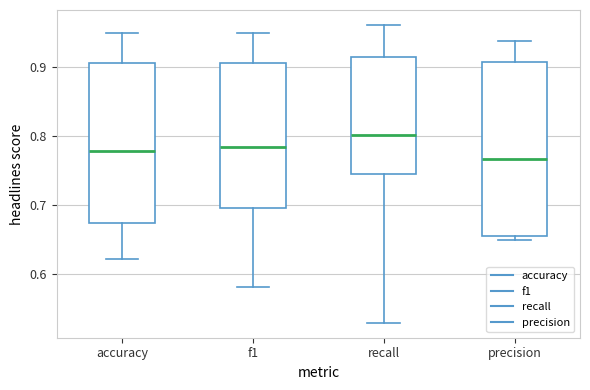

Reading left to right, transcribe this box plot: for each box, give where its median line is, the range the box spans, and where its two whiskers end, as read against the y-axis. The values are not printed on the chart, so give them approximately, as read against the axis.

accuracy: median 0.78, box 0.67 to 0.91, whiskers 0.62 to 0.95
f1: median 0.78, box 0.70 to 0.91, whiskers 0.58 to 0.95
recall: median 0.80, box 0.74 to 0.92, whiskers 0.53 to 0.96
precision: median 0.77, box 0.66 to 0.91, whiskers 0.65 to 0.94